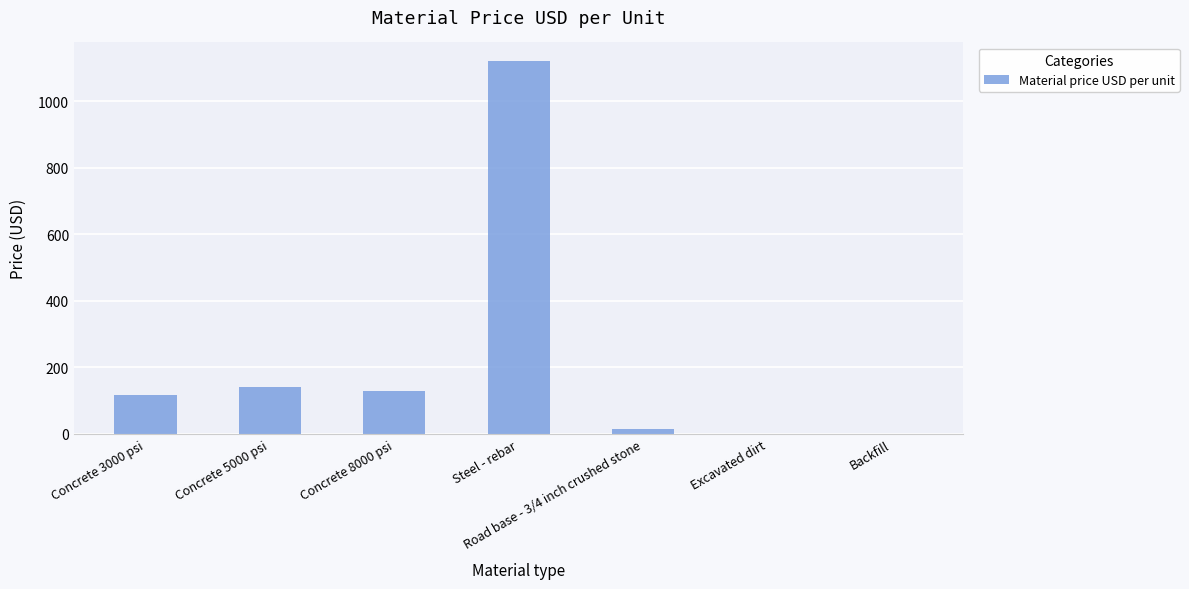

What is the change in value from Steel - rebar to Road base - 3/4 inch crushed stone?

-1105